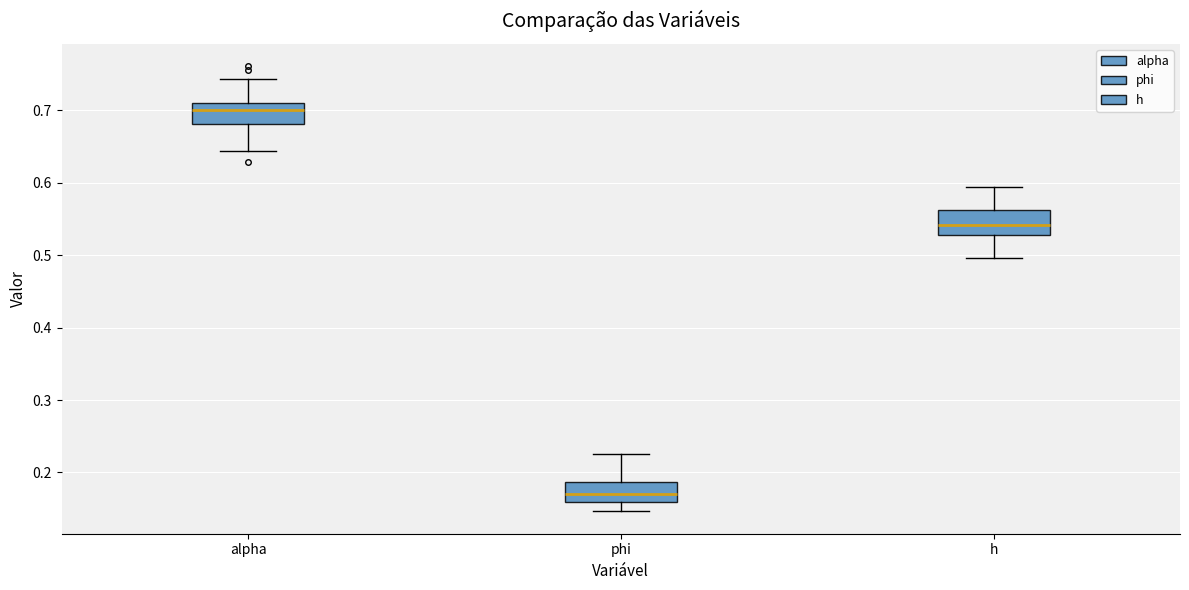

Reading left to right, transcribe this box plot: for each box, give where its median line is, the range the box spans, and where its two whiskers end, as read against the y-axis. The values are not printed on the chart, so give them approximately, as read against the axis.

alpha: median 0.70, box 0.68 to 0.71, whiskers 0.64 to 0.74
phi: median 0.17, box 0.16 to 0.19, whiskers 0.15 to 0.23
h: median 0.54, box 0.53 to 0.56, whiskers 0.50 to 0.59